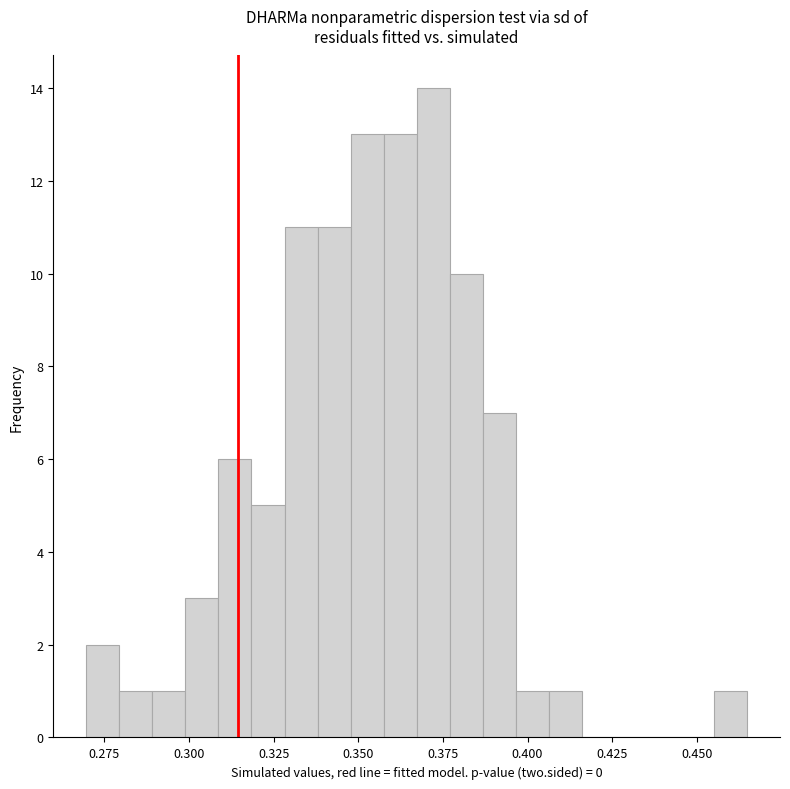

Read against the x-axis, roughly where is the centre of the tallest bar?

0.370